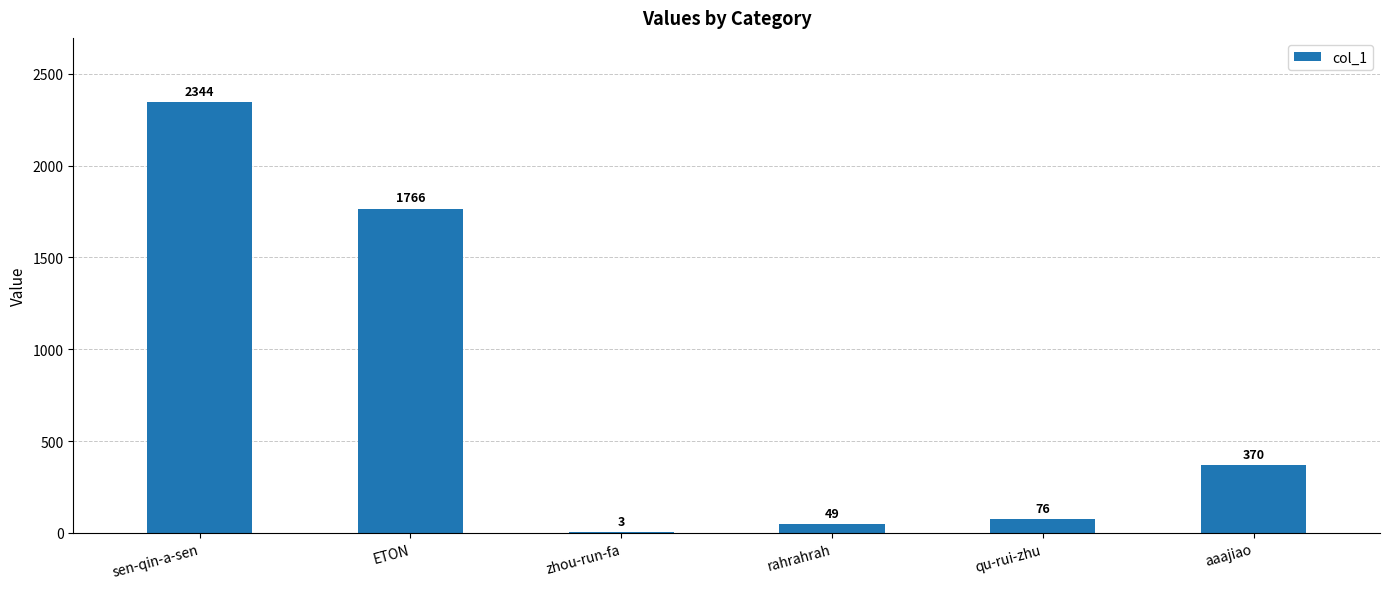

At which category does the chart reach its peak across all series?

sen-qin-a-sen